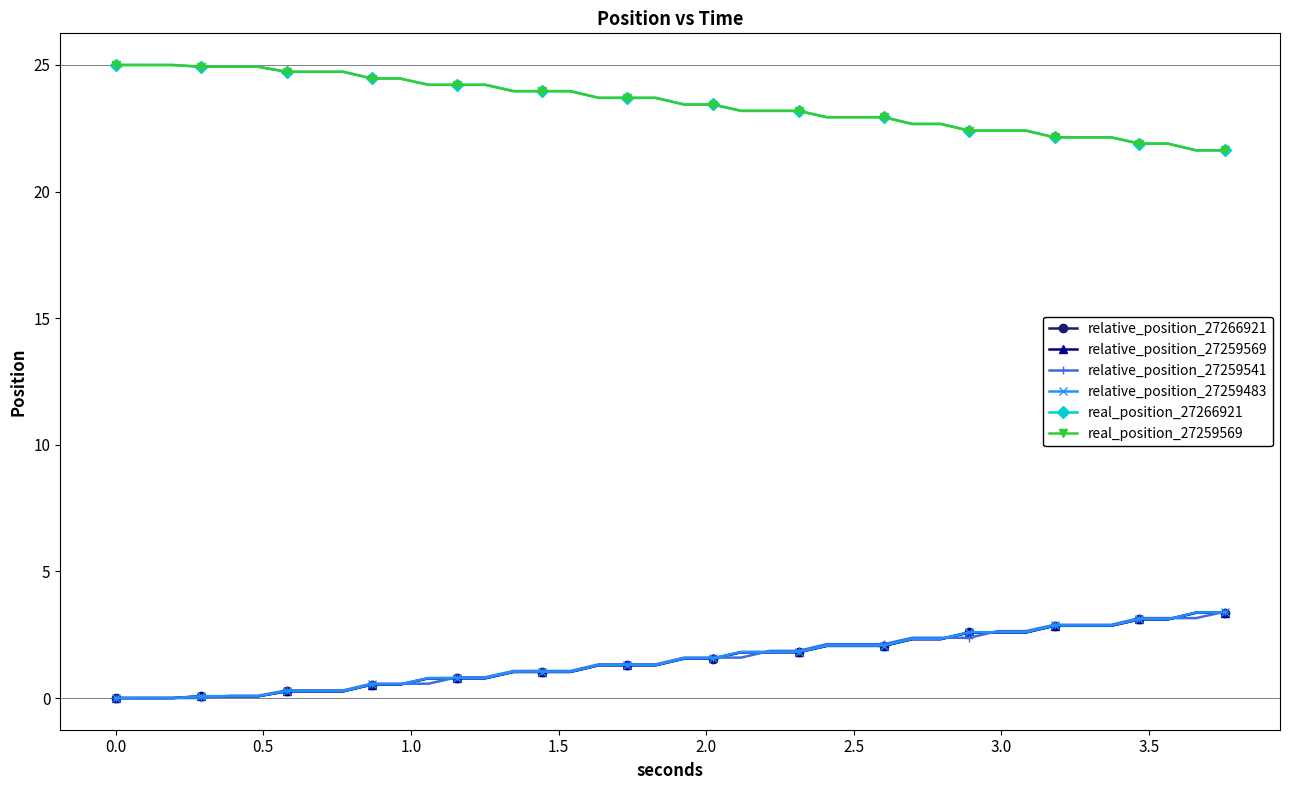

What is the highest value of the relative_position_27266921 series?

3.4